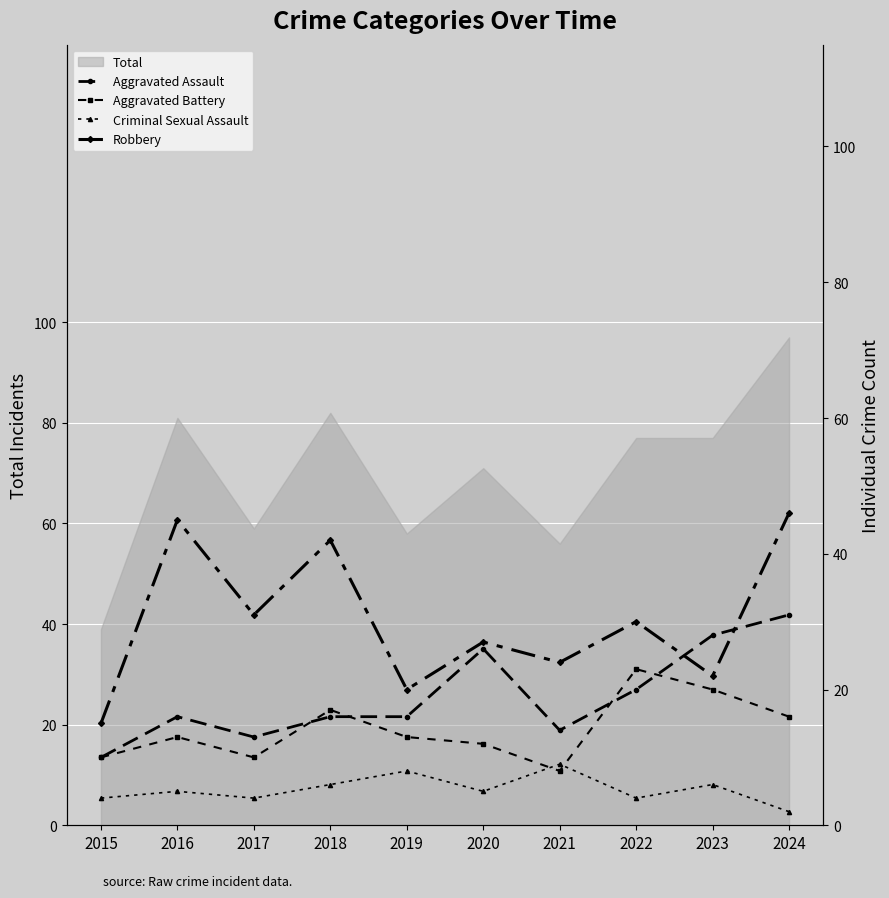

Reading left to right, list all the values displayed in this chart.

Aggravated Assault: 2015=10	2016=16	2017=13	2018=16	2019=16	2020=26	2021=14	2022=20	2023=28	2024=31
Aggravated Battery: 2015=10	2016=13	2017=10	2018=17	2019=13	2020=12	2021=8	2022=23	2023=20	2024=16
Criminal Sexual Assault: 2015=4	2016=5	2017=4	2018=6	2019=8	2020=5	2021=9	2022=4	2023=6	2024=2
Robbery: 2015=15	2016=45	2017=31	2018=42	2019=20	2020=27	2021=24	2022=30	2023=22	2024=46